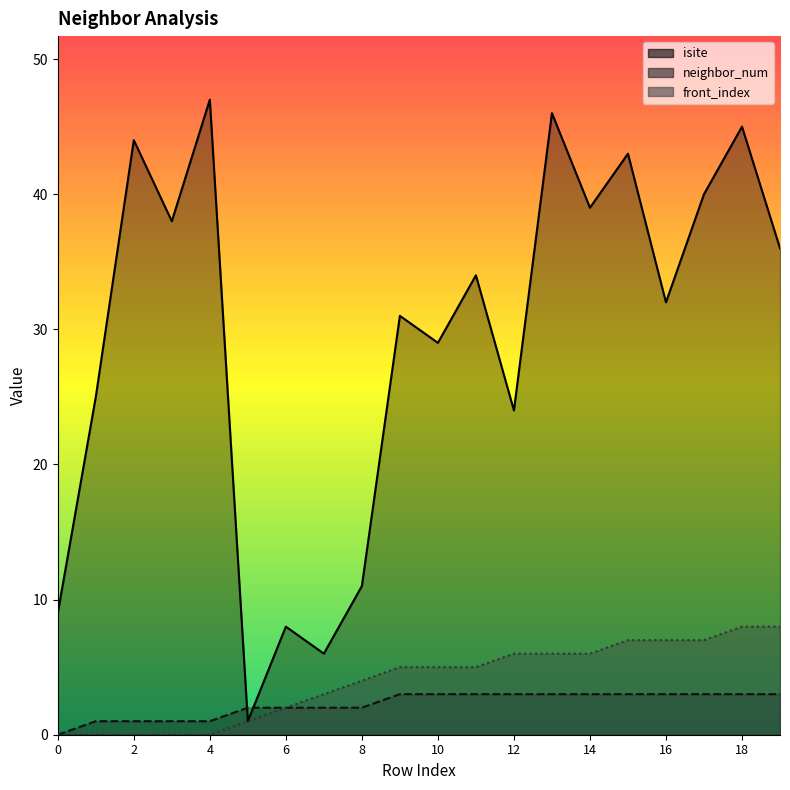

What is the value of the neighbor_num point at the 12th from the left?

3